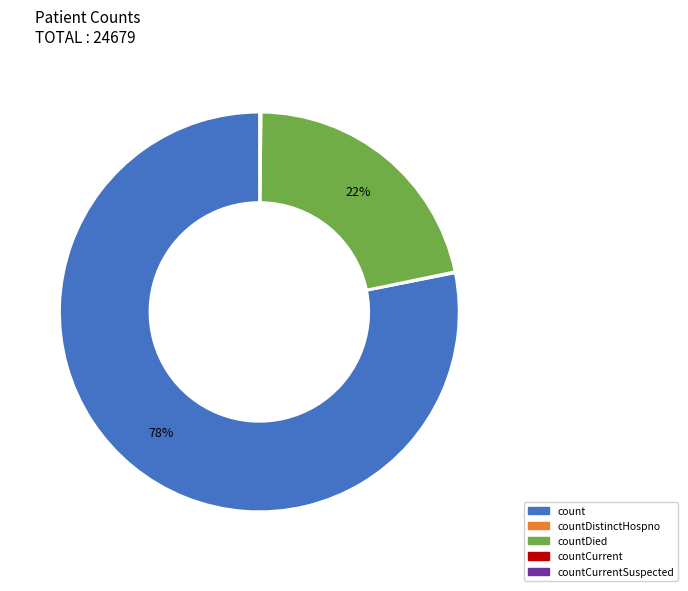

Is there a majority slice in this chart?

Yes